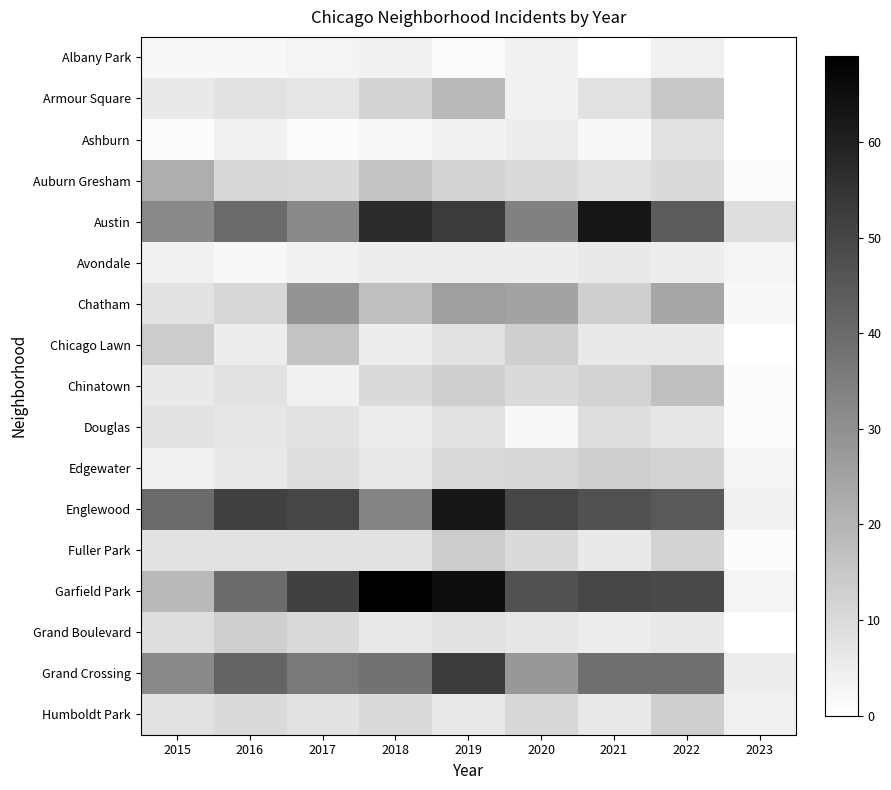

Reading left to right, transcribe all the data shown in this chart.

Albany Park: 2015=2	2016=2	2017=3	2018=4	2019=1	2020=4	2021=0	2022=4	2023=0
Armour Square: 2015=6	2016=8	2017=7	2018=12	2019=19	2020=4	2021=8	2022=15	2023=0
Ashburn: 2015=1	2016=4	2017=1	2018=2	2019=4	2020=5	2021=2	2022=8	2023=0
Auburn Gresham: 2015=22	2016=11	2017=10	2018=16	2019=12	2020=10	2021=8	2022=10	2023=1
Austin: 2015=32	2016=40	2017=32	2018=57	2019=53	2020=34	2021=63	2022=44	2023=9
Avondale: 2015=4	2016=2	2017=4	2018=5	2019=5	2020=5	2021=6	2022=5	2023=3
Chatham: 2015=8	2016=11	2017=29	2018=17	2019=26	2020=25	2021=13	2022=24	2023=2
Chicago Lawn: 2015=14	2016=5	2017=16	2018=5	2019=8	2020=13	2021=6	2022=6	2023=0
Chinatown: 2015=6	2016=8	2017=4	2018=10	2019=13	2020=10	2021=12	2022=17	2023=1
Douglas: 2015=8	2016=7	2017=8	2018=5	2019=8	2020=2	2021=9	2022=7	2023=1
Edgewater: 2015=4	2016=6	2017=9	2018=6	2019=10	2020=11	2021=13	2022=12	2023=3
Englewood: 2015=40	2016=51	2017=50	2018=33	2019=63	2020=50	2021=47	2022=45	2023=4
Fuller Park: 2015=8	2016=8	2017=8	2018=8	2019=14	2020=10	2021=6	2022=12	2023=1
Garfield Park: 2015=19	2016=40	2017=51	2018=69	2019=65	2020=47	2021=50	2022=49	2023=3
Grand Boulevard: 2015=9	2016=13	2017=10	2018=6	2019=8	2020=7	2021=5	2022=6	2023=0
Grand Crossing: 2015=32	2016=42	2017=36	2018=38	2019=53	2020=28	2021=39	2022=39	2023=5
Humboldt Park: 2015=8	2016=10	2017=8	2018=10	2019=6	2020=11	2021=6	2022=13	2023=4